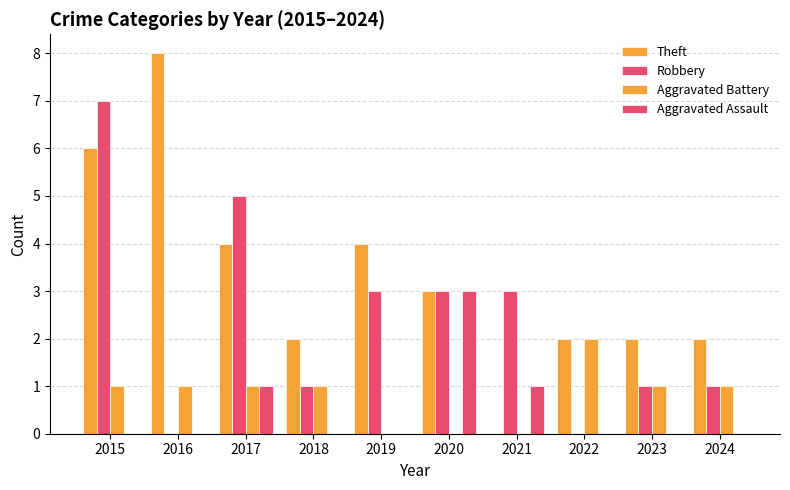

Which label corresponds to the smallest value in the chart?

2021